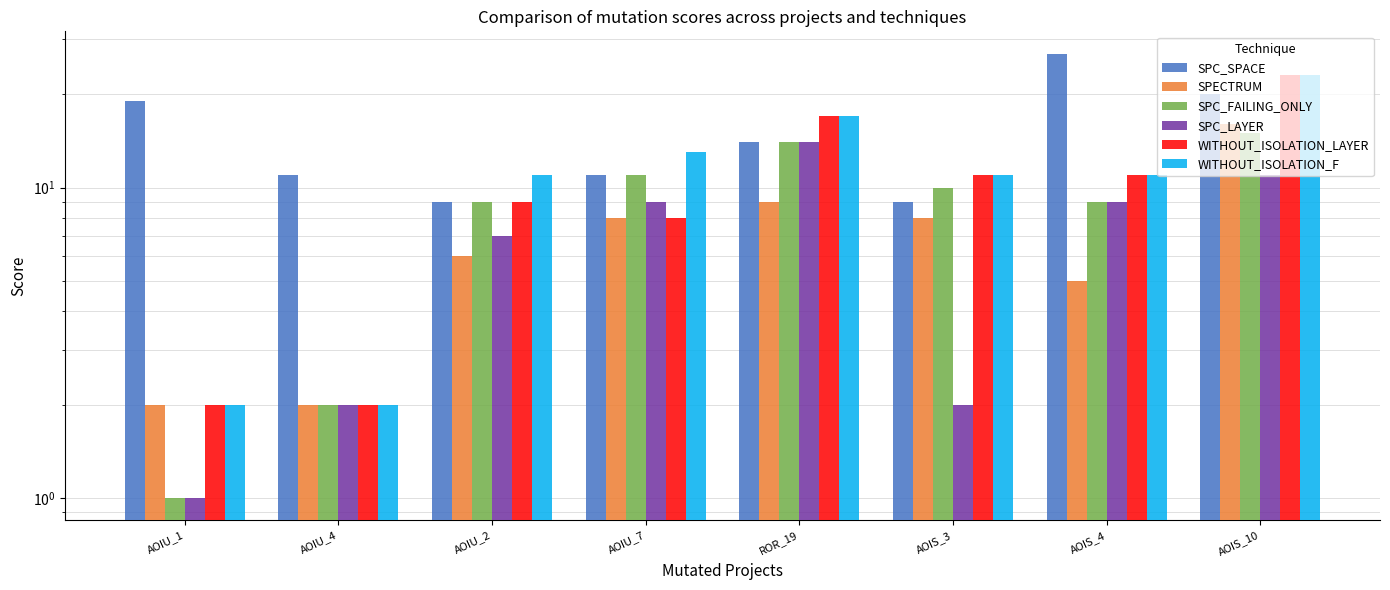

What is the spread (max minus min) of values at AOIU_4?

9